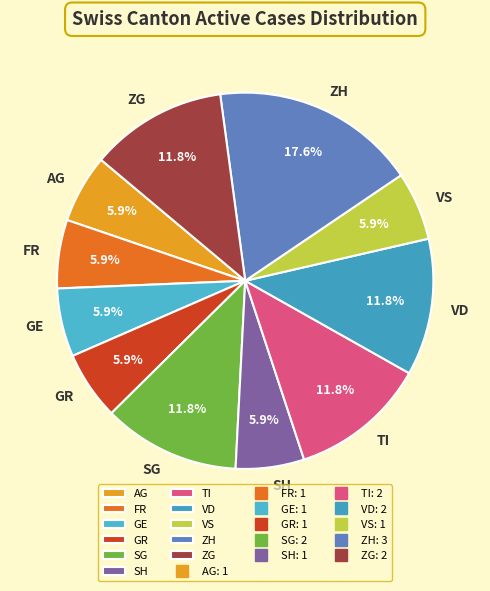

Approximately how many times larger is the value at ZG compared to SG?

1.0